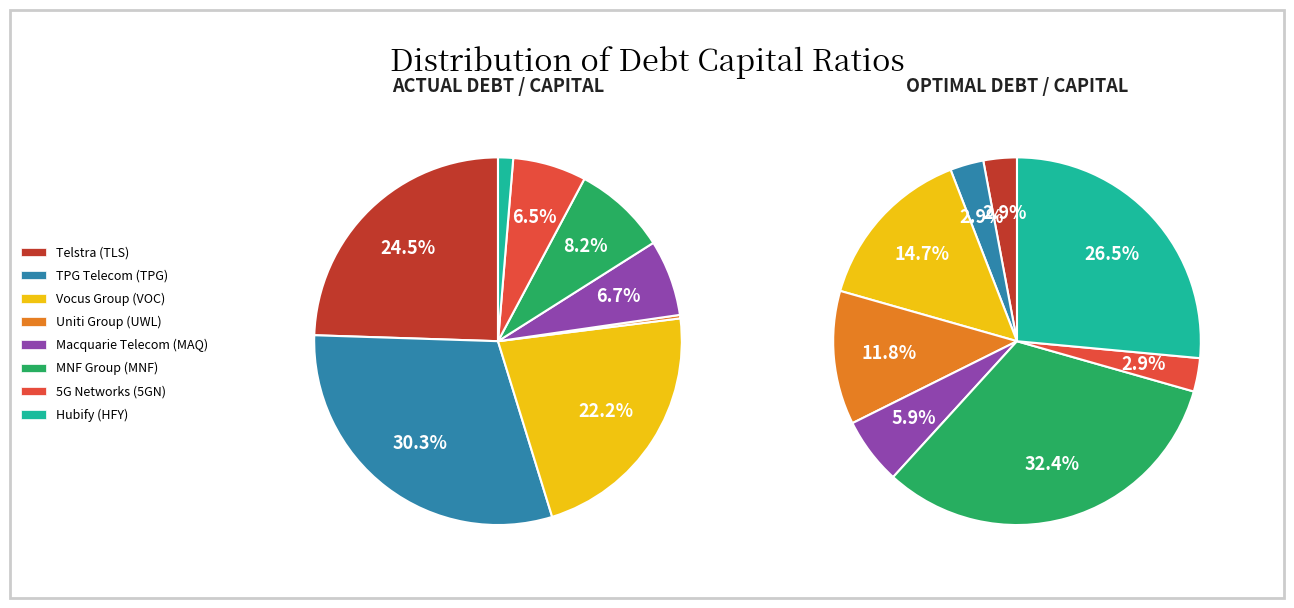

True or false: 2 accounts for 22% of the total.

True